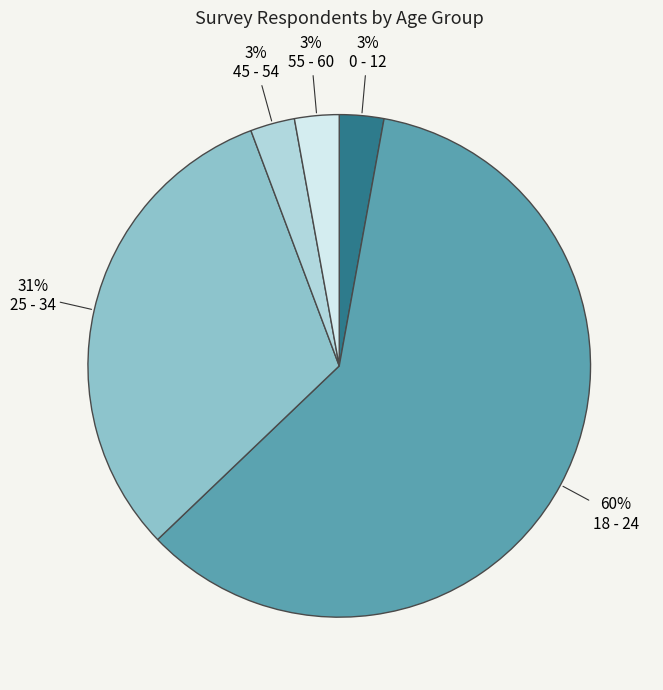

Combined, do 45 - 54 and 0 - 12 account for over 50%?

No